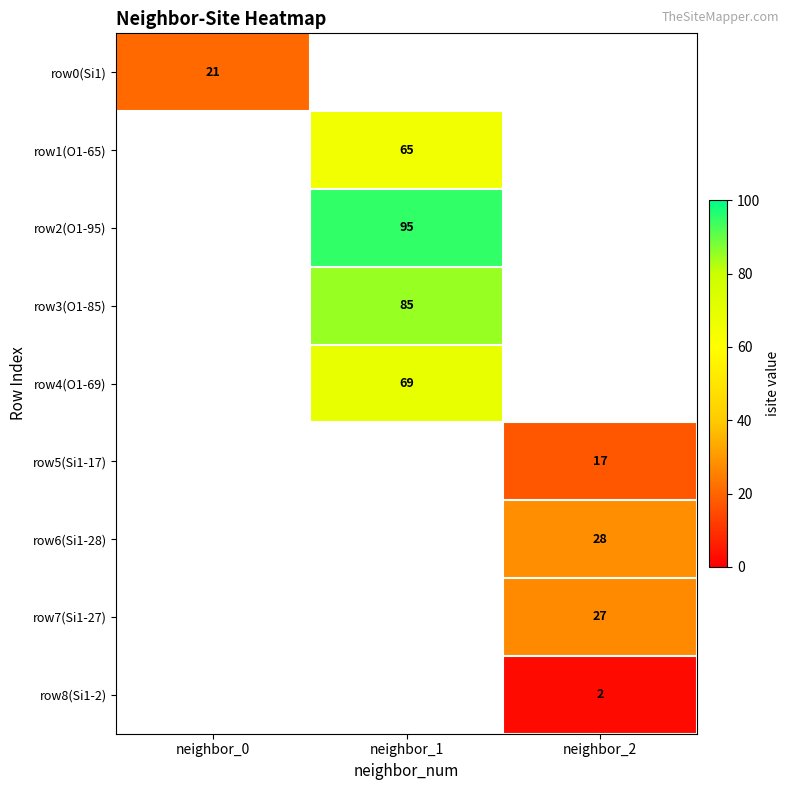

Is it true that row5(Si1-17) equals 23 at neighbor_2?

False